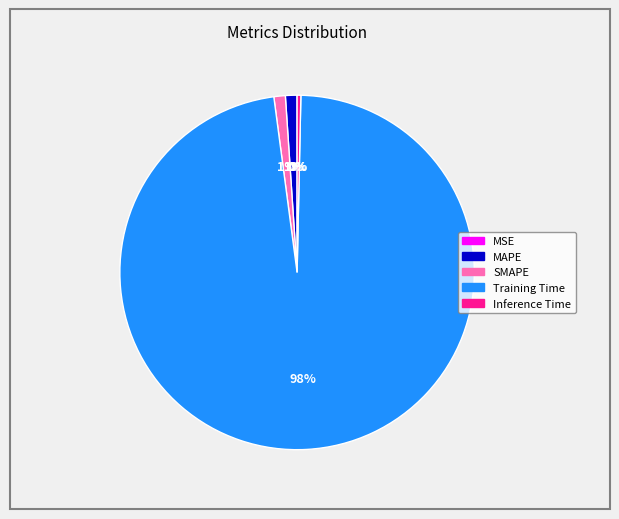

What is the largest slice in the pie chart?

Training Time